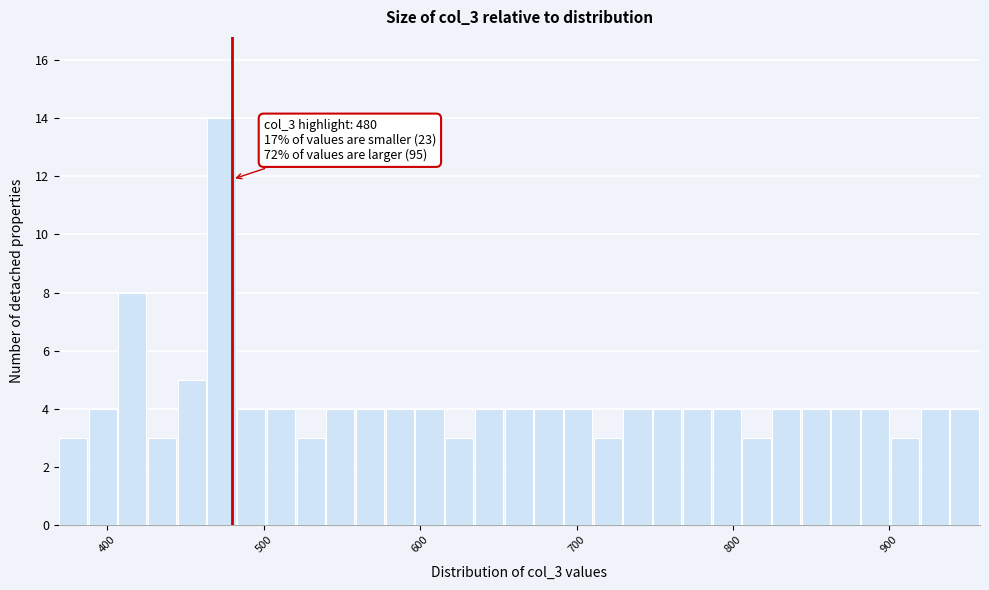

Around what value on the x-axis is the tallest bar? Give the approximate position of its centre, as read against the axis.

470